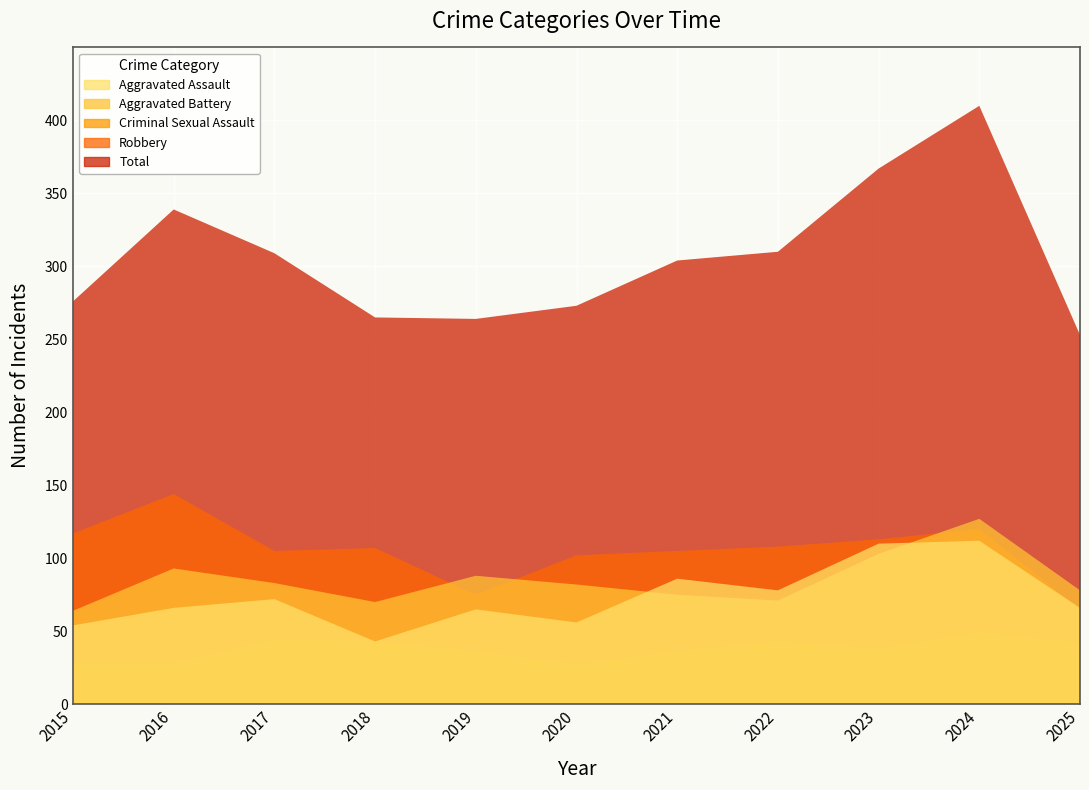

Where is the first local minimum for Aggravated Assault?

2018